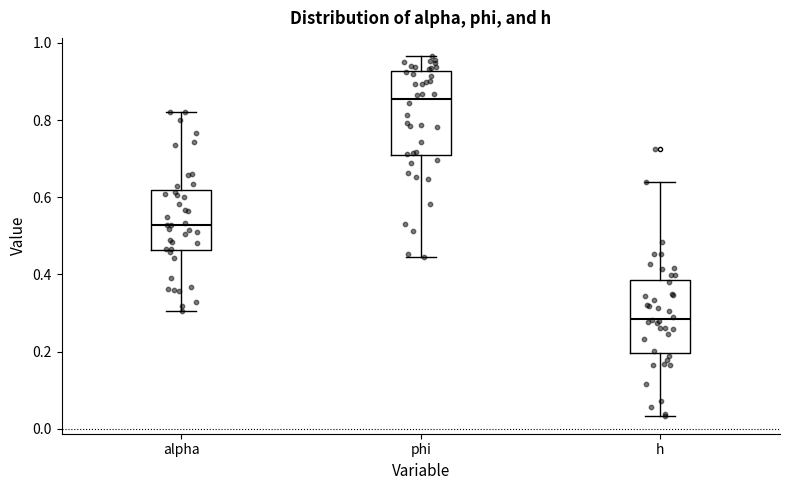

Which box has the highest median line?

phi